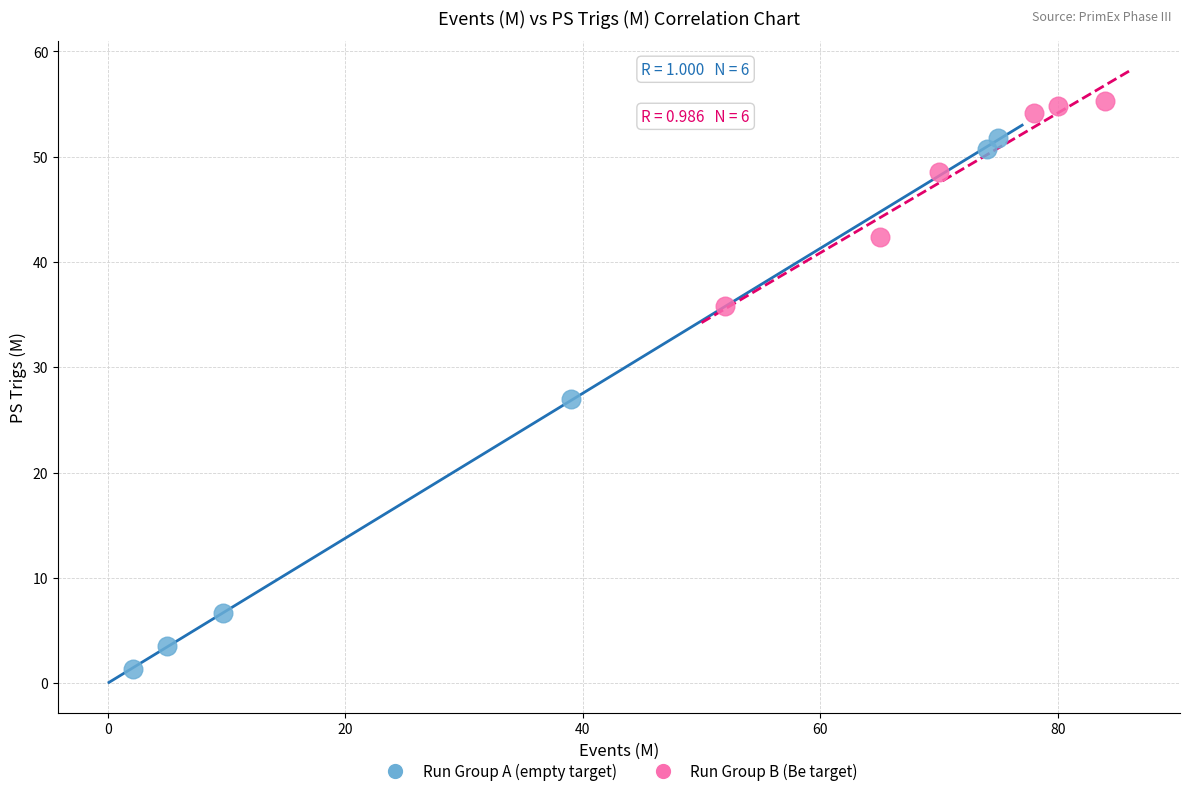

What are all the series names shown in the legend?

Run Group A (empty target), Run Group B (Be target)